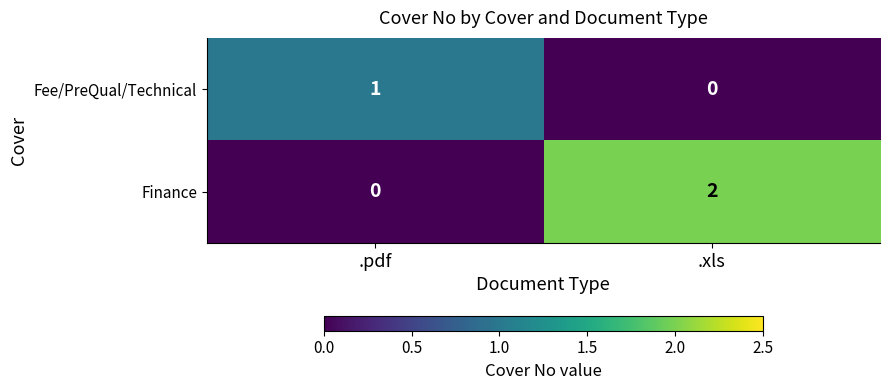

List the series in order of their peak value, highest first.

Finance, Fee/PreQual/Technical